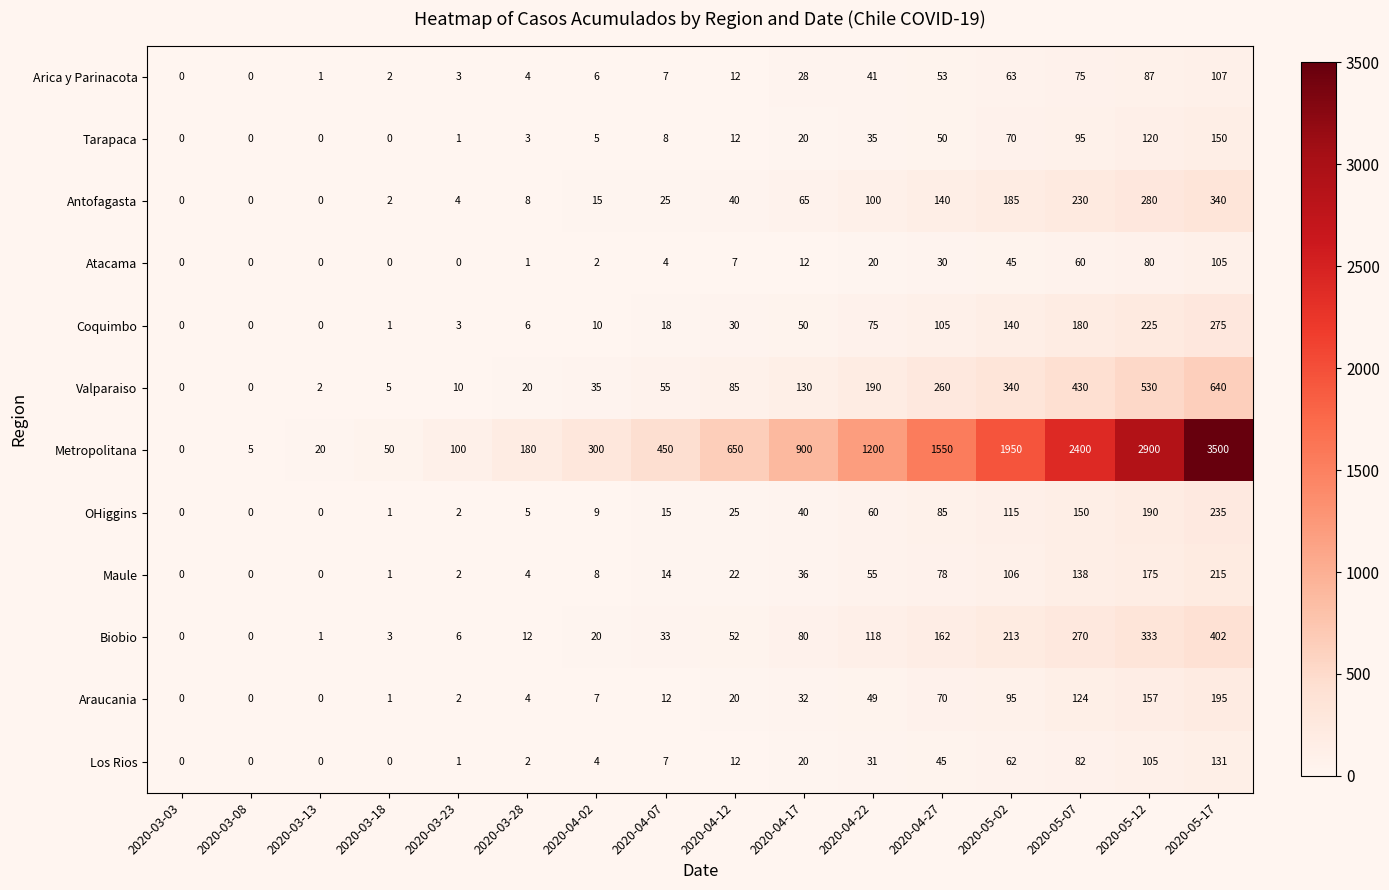

At 2020-05-17, list the series in order from smallest to largest.

Atacama, Arica y Parinacota, Los Rios, Tarapaca, Araucania, Maule, OHiggins, Coquimbo, Antofagasta, Biobio, Valparaiso, Metropolitana